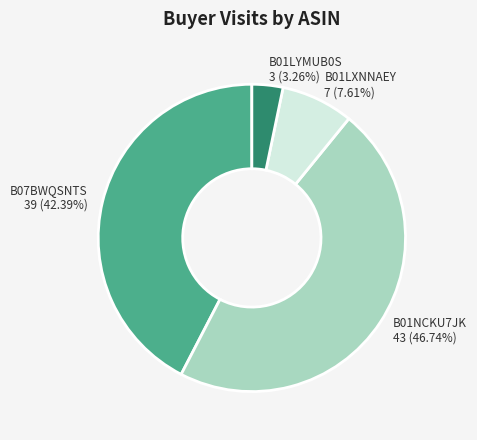

Does any single category account for the majority?

No